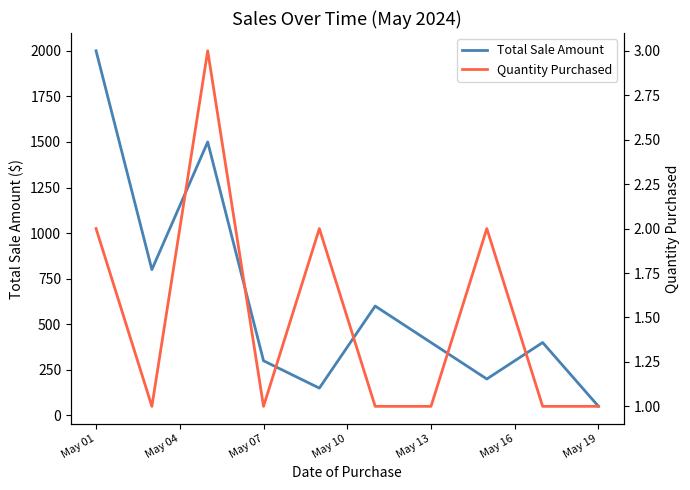

Count the number of data series in this chart.

2